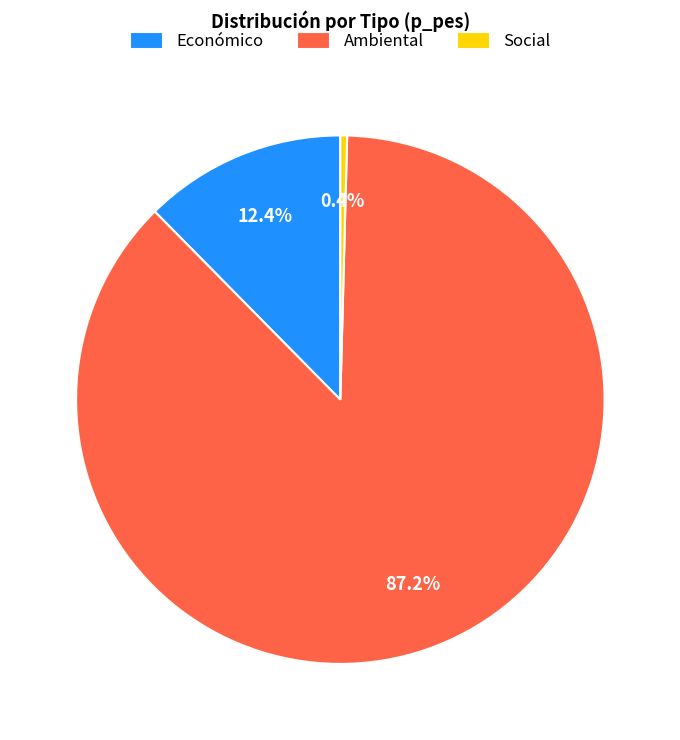

Does Social account for over 50% of the chart?

No